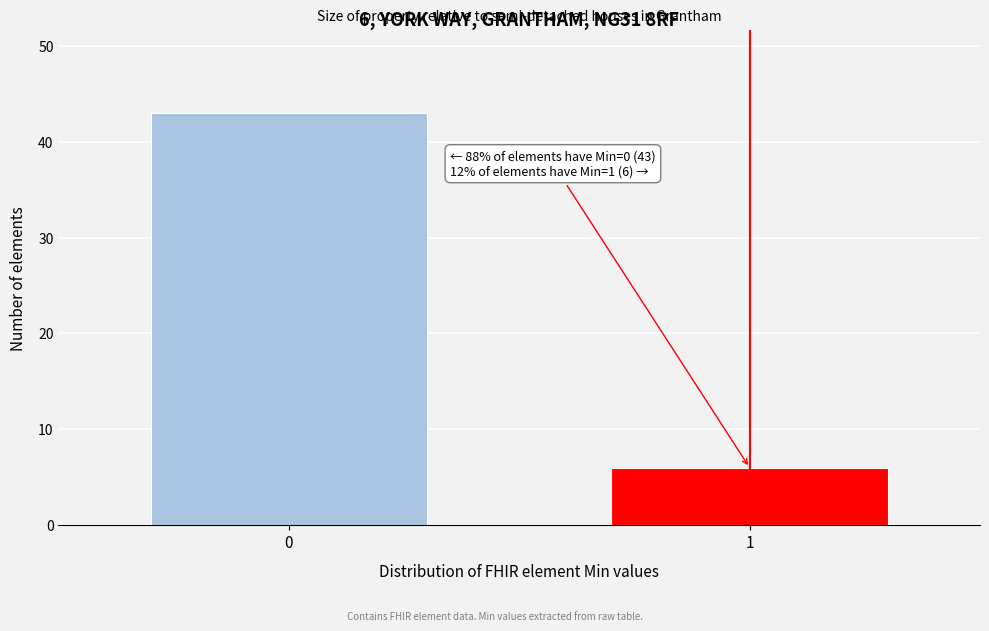

Reading left to right, extract all data points from this chart.

0=43	1=6